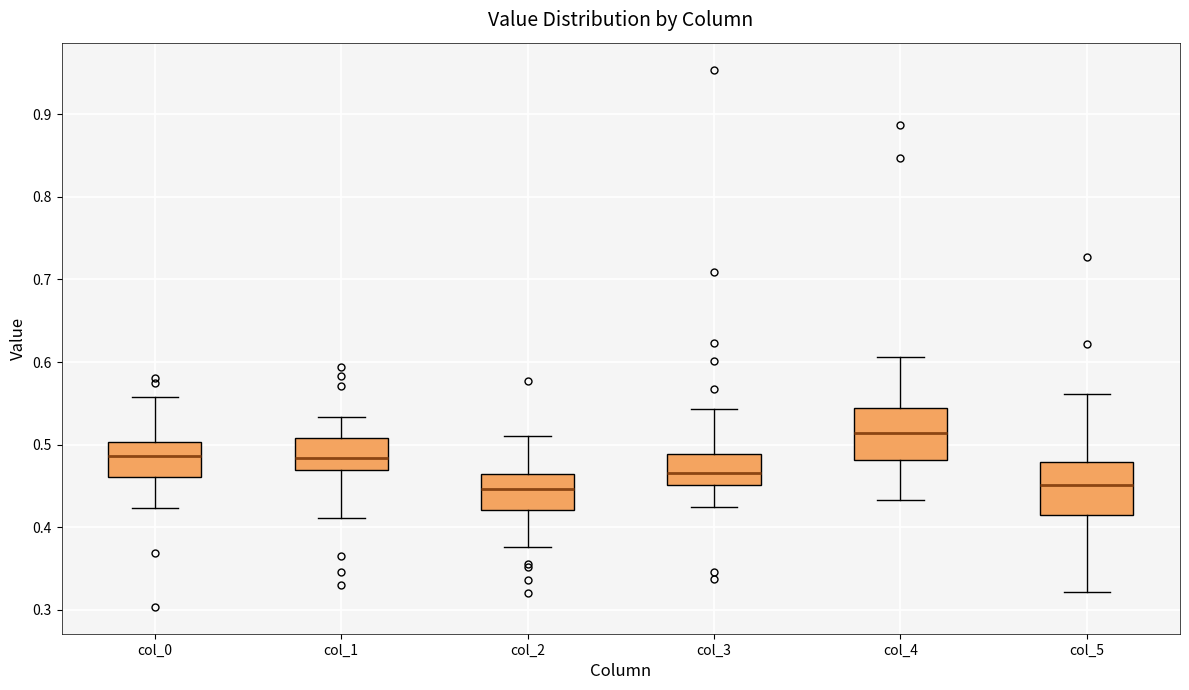

Where is the lower edge of the box for col_0 on the y-axis? The values are not printed on the chart, so give them approximately, as read against the axis.

0.46